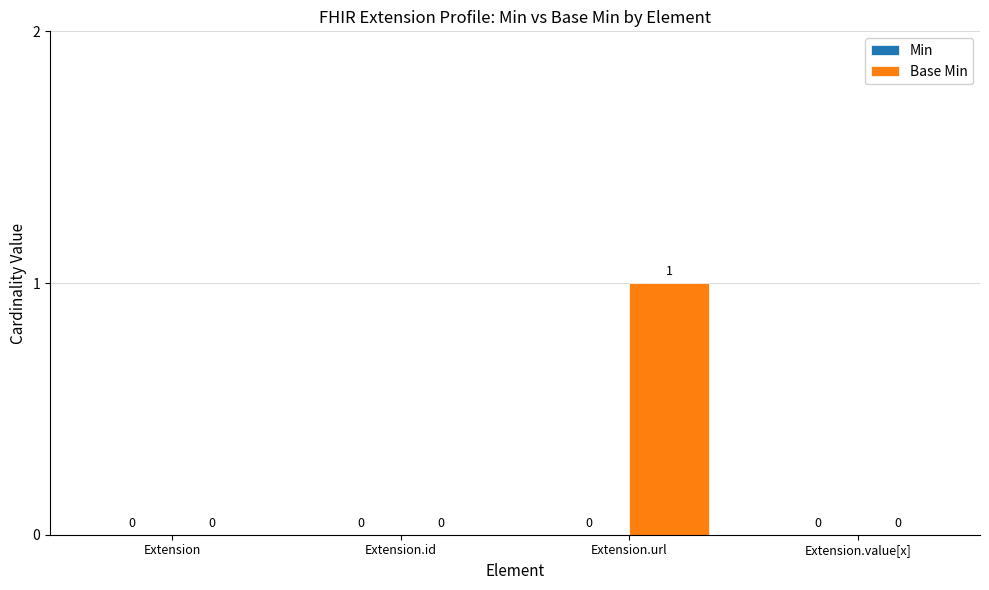

The value at Extension.id is 0. True or false?

True